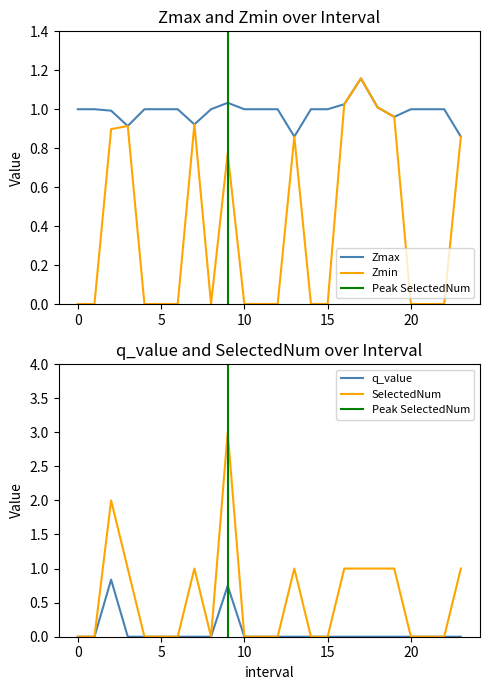

In Zmin, how many points are lower than both neighbors (excluding endpoints)?

1